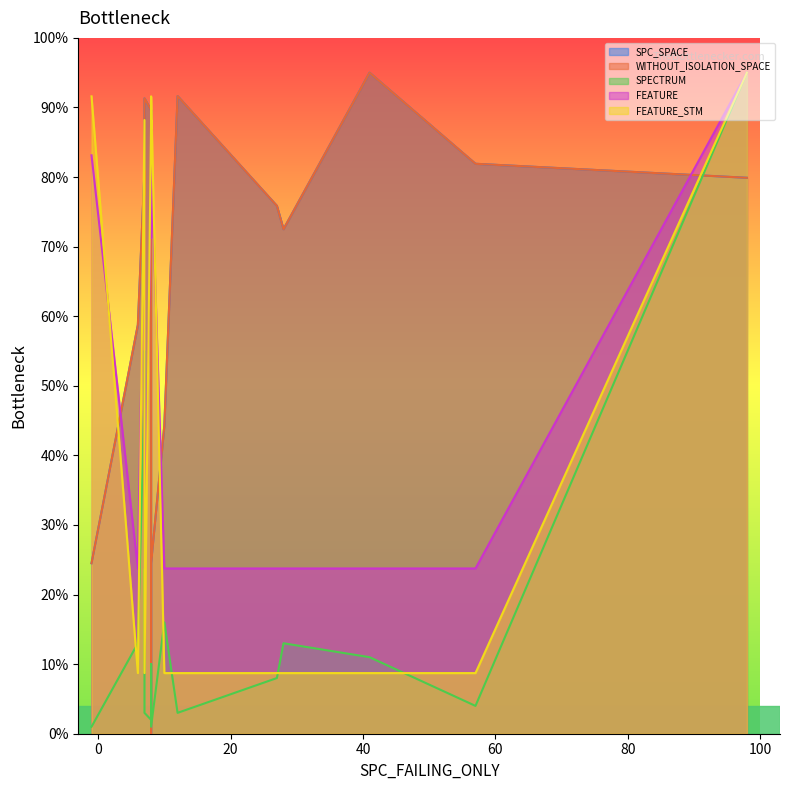

At how many categories does at least one series exceed 53?

14